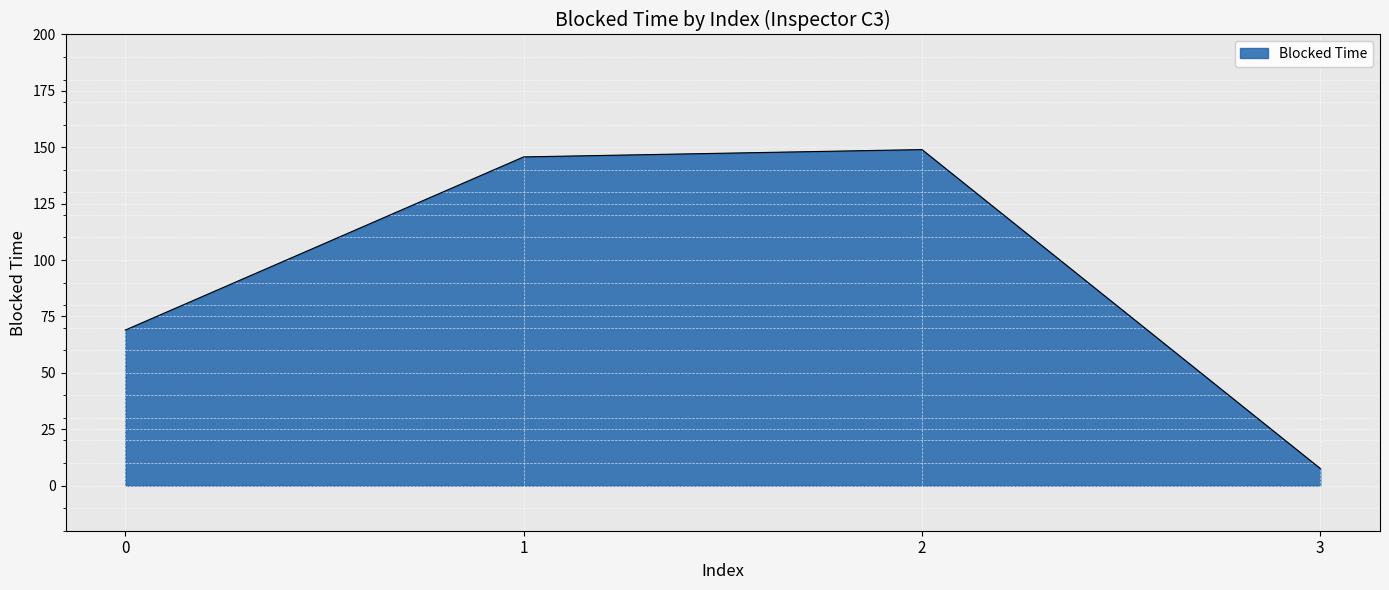

True or false: the data has more than 0 interior local peaks.

True